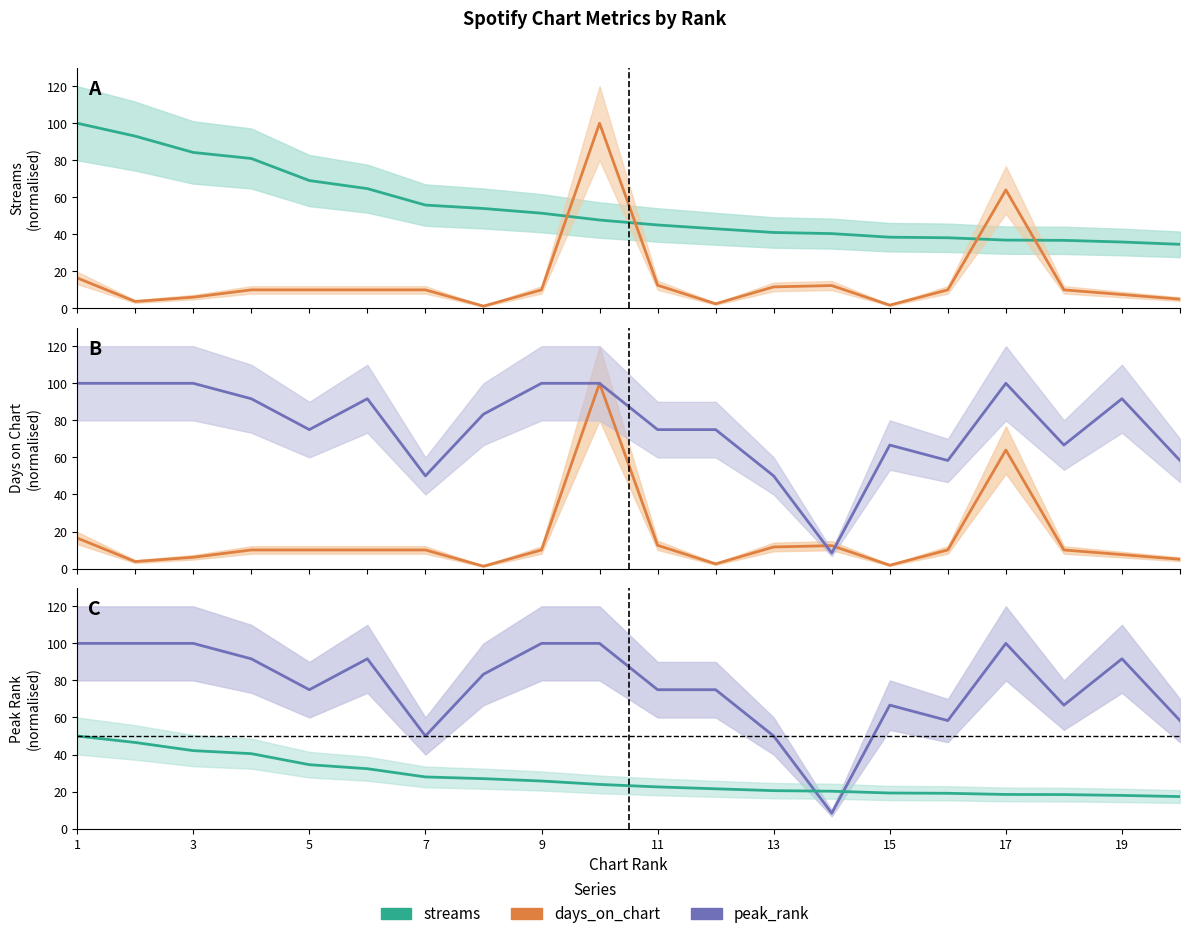

What is the difference between the second highest and minimum values in the streams series?

29.2